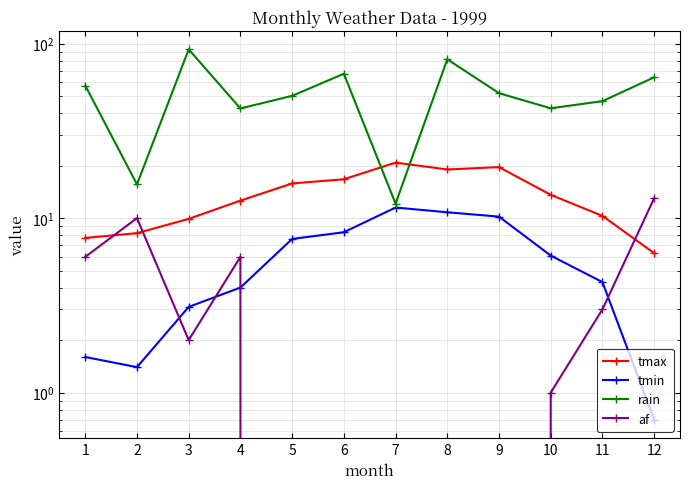

At how many categories does at least one series exceed 65?

3